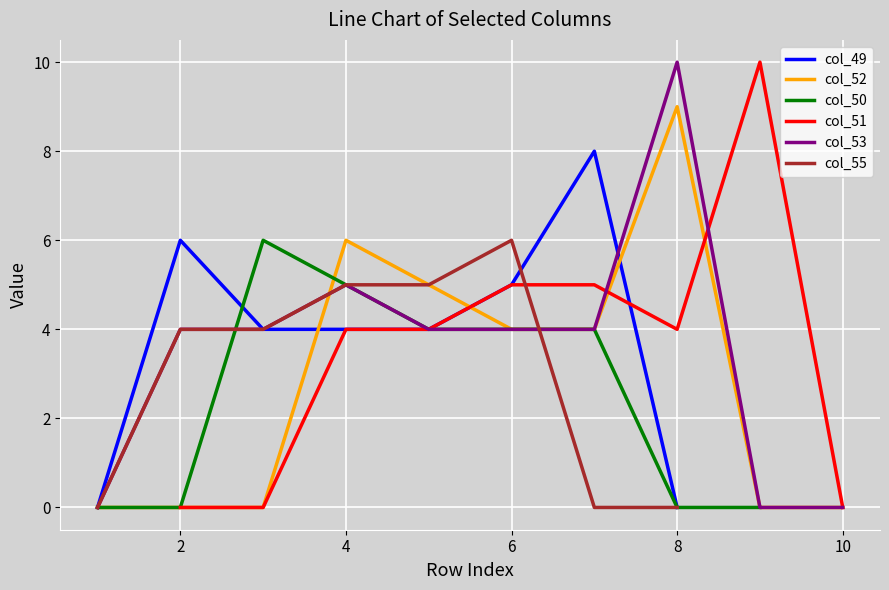

Which series ends up on top after the final intersection of col_52 and col_49?

col_52